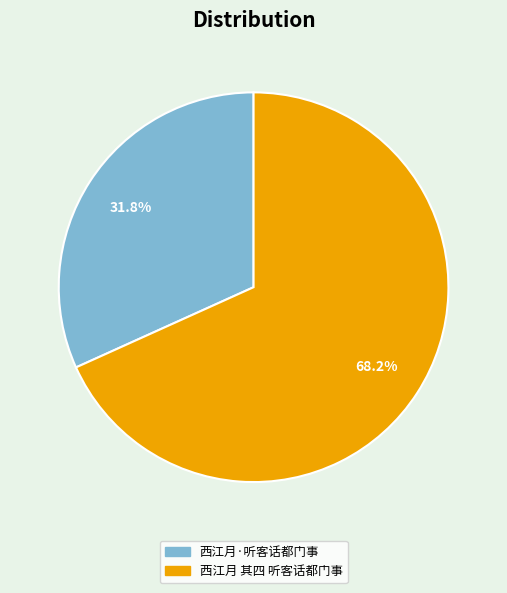

Which has a higher value, 西江月·听客话都门事 or 西江月 其四 听客话都门事?

西江月 其四 听客话都门事